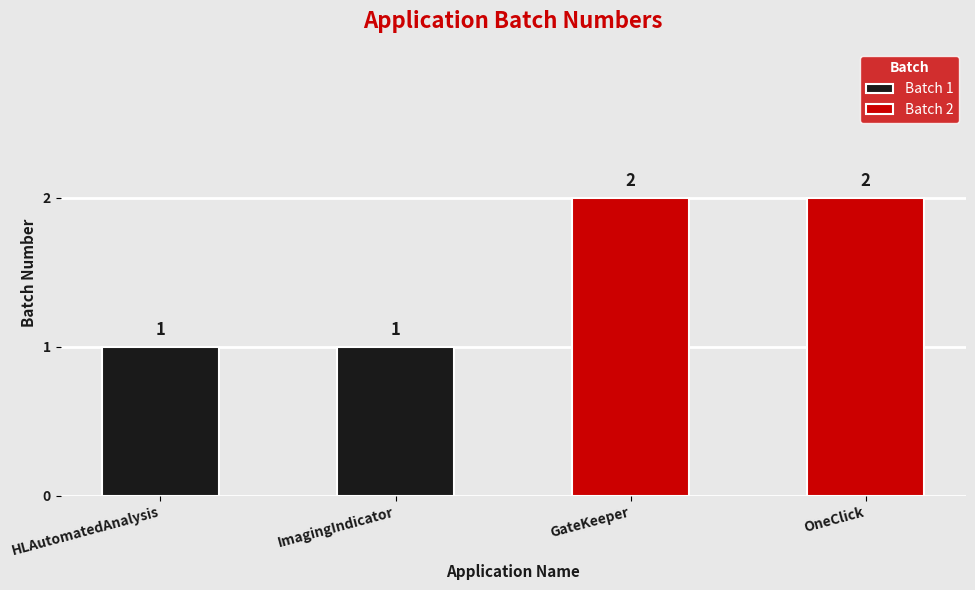

Rank the categories by value from lowest to highest.

HLAutomatedAnalysis, ImagingIndicator, GateKeeper, OneClick